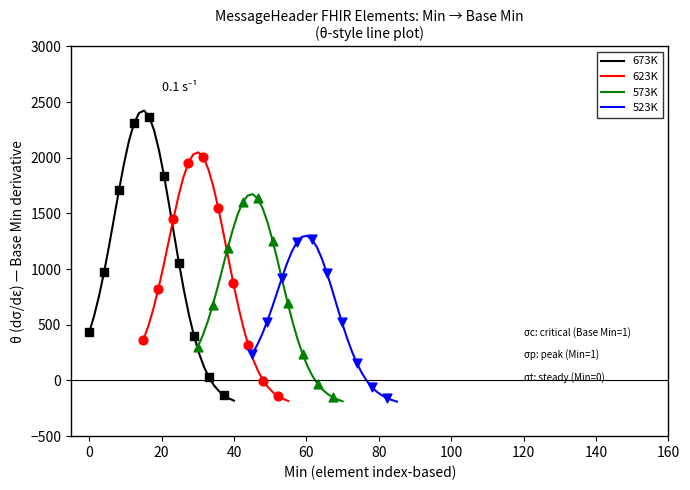

Which series has the largest Y range (max minus min)?

673K